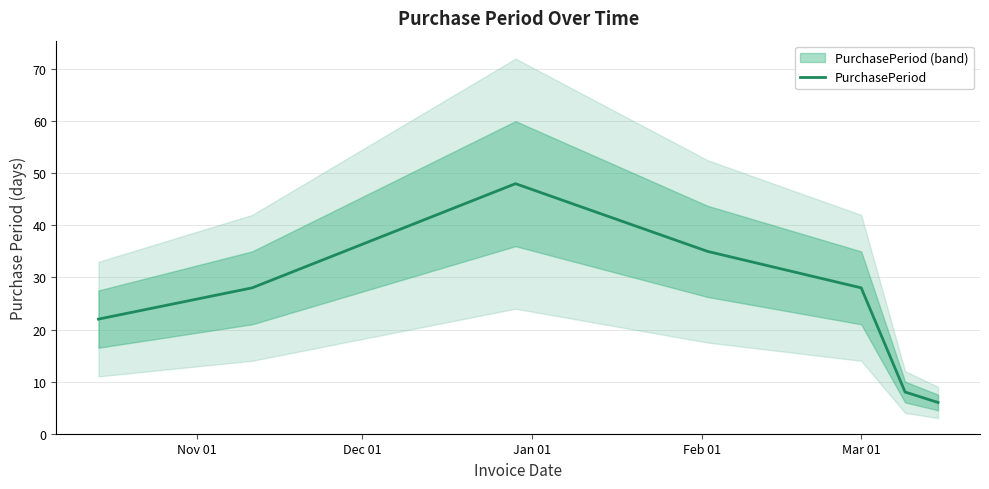

What is the average value?

25